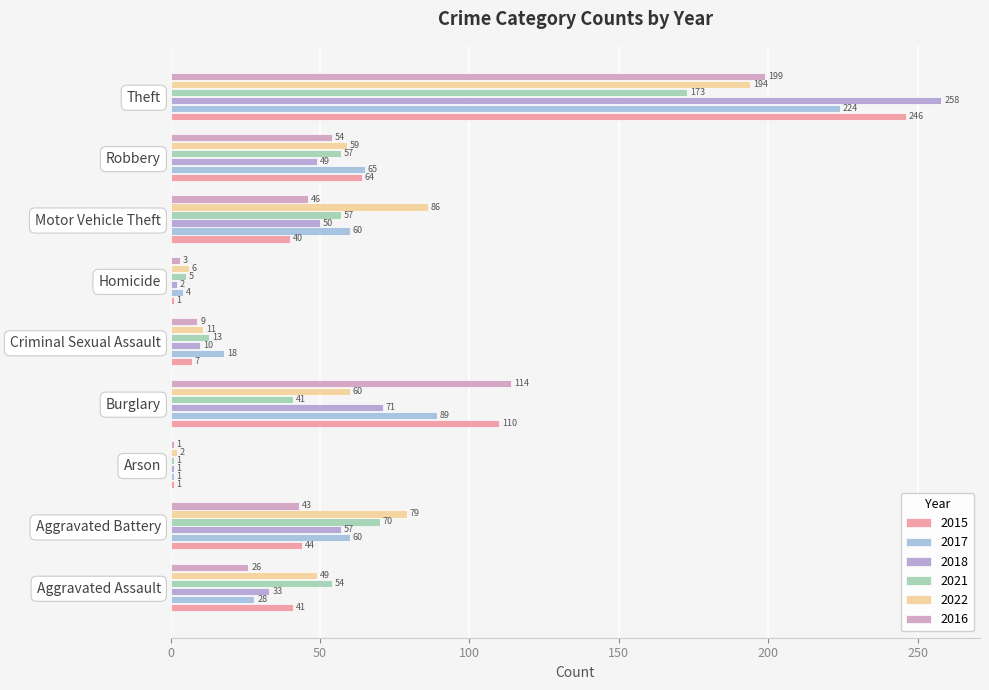

Is the value of 2016 at Aggravated Assault greater than the value of 2015 at Criminal Sexual Assault?

Yes